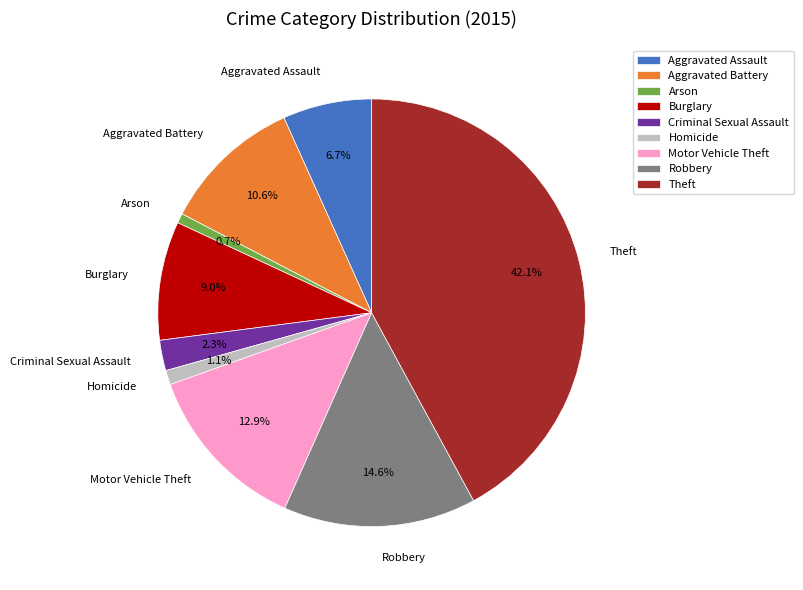

What is the largest slice in the pie chart?

Theft